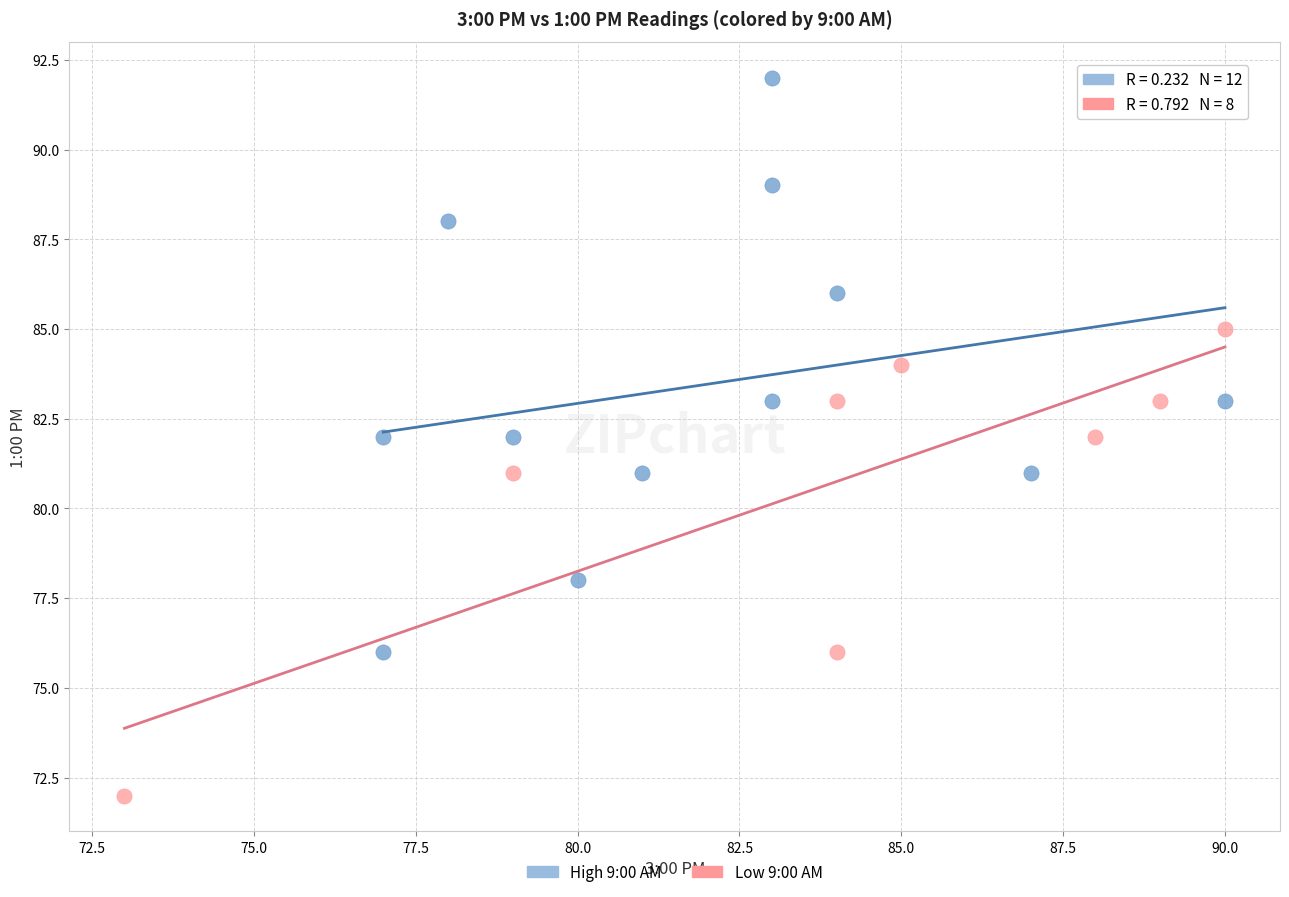

Which series has the largest Y range (max minus min)?

High 9:00 AM